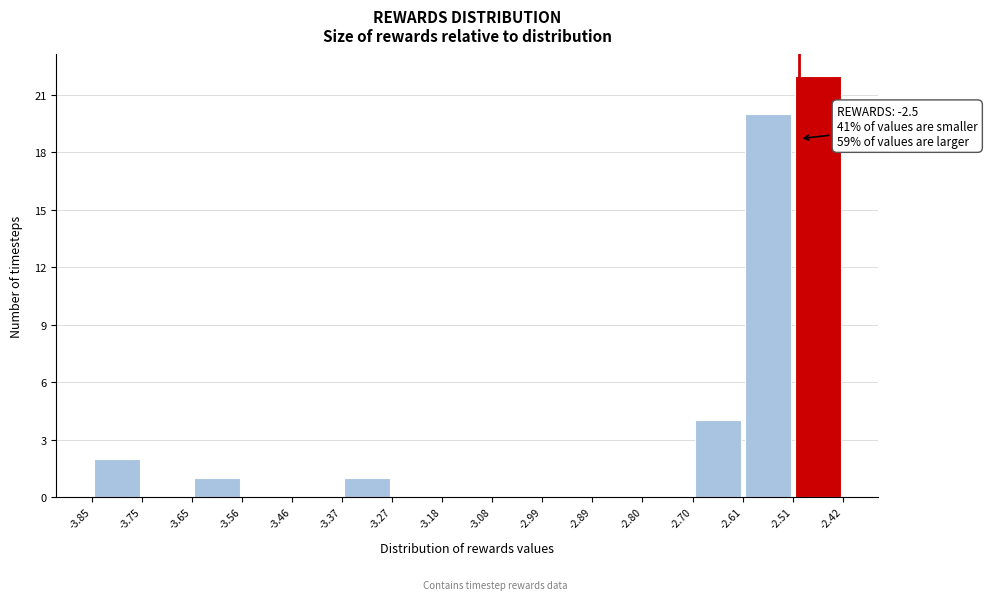

Over which range of the x-axis is the bar tallest?

-2.51 to -2.42